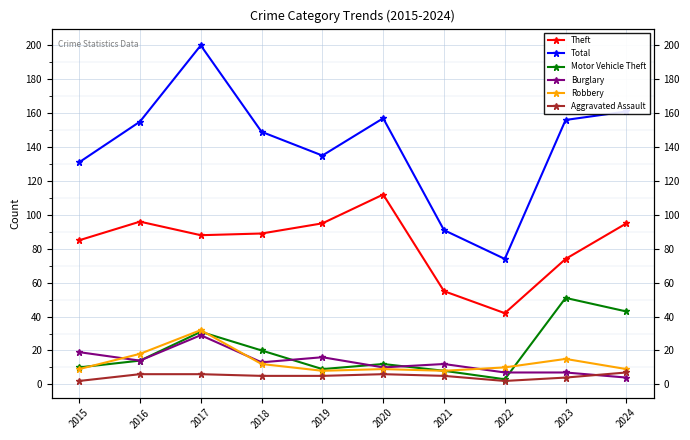

True or false: Motor Vehicle Theft and Aggravated Assault cross at least once.

False